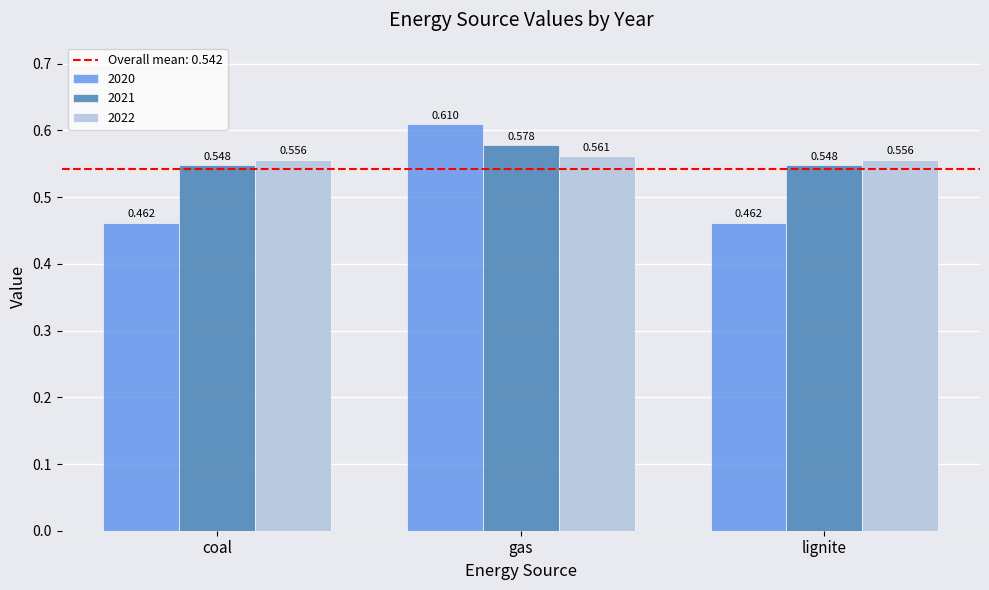

Which category has the highest value across all series?

gas